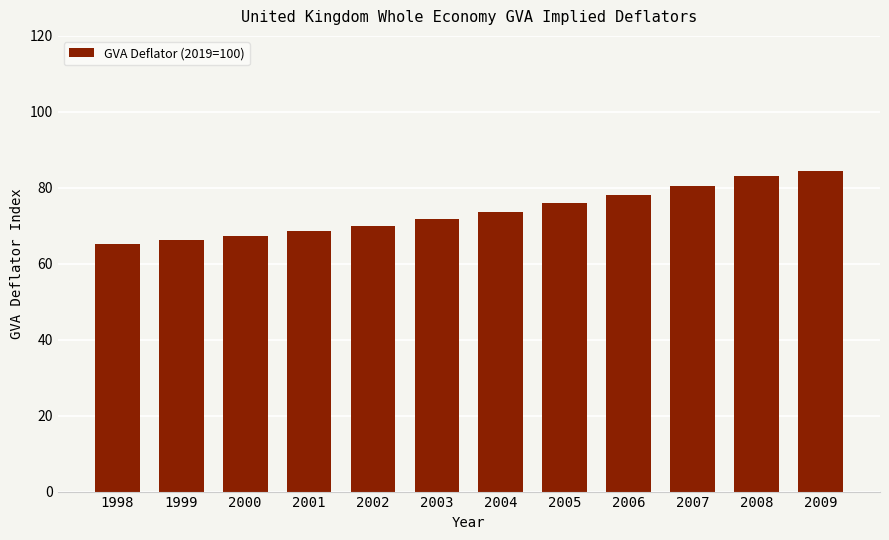

Between 2009 and 2005, which is larger?

2009